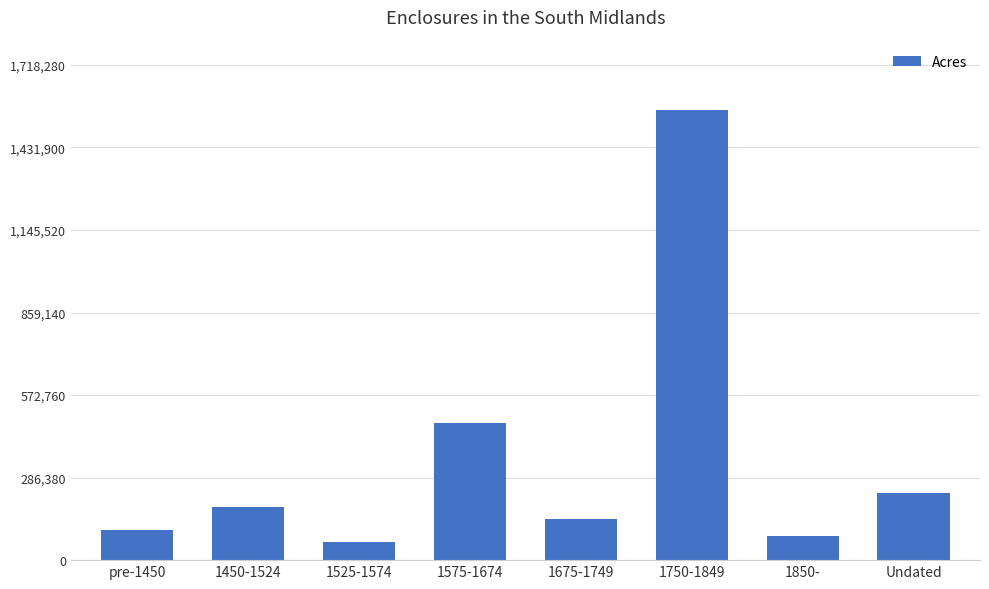

At which label is the value closest to 812058?

1575-1674